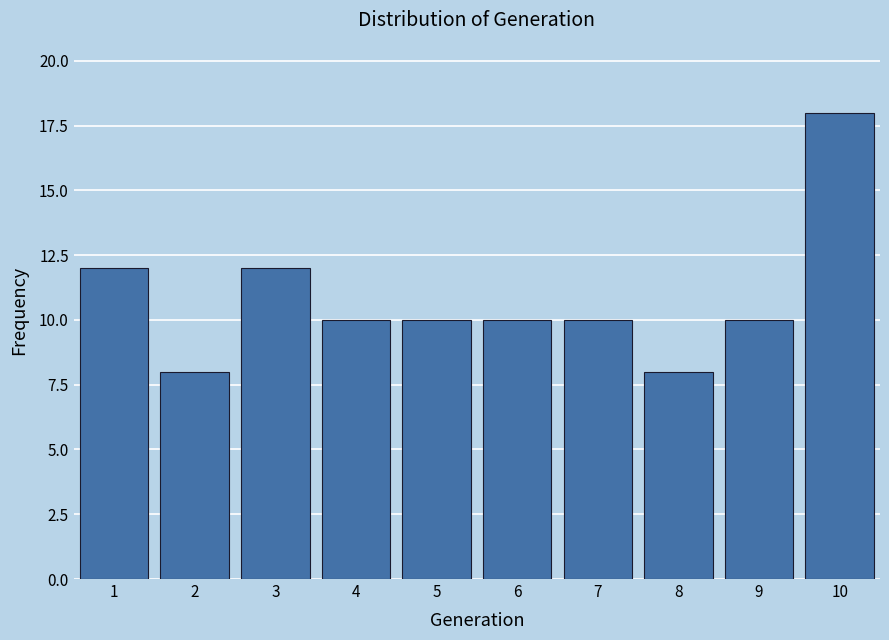

Reading left to right, what are all the values shown in this chart?

12	8	12	10	10	10	10	8	10	18